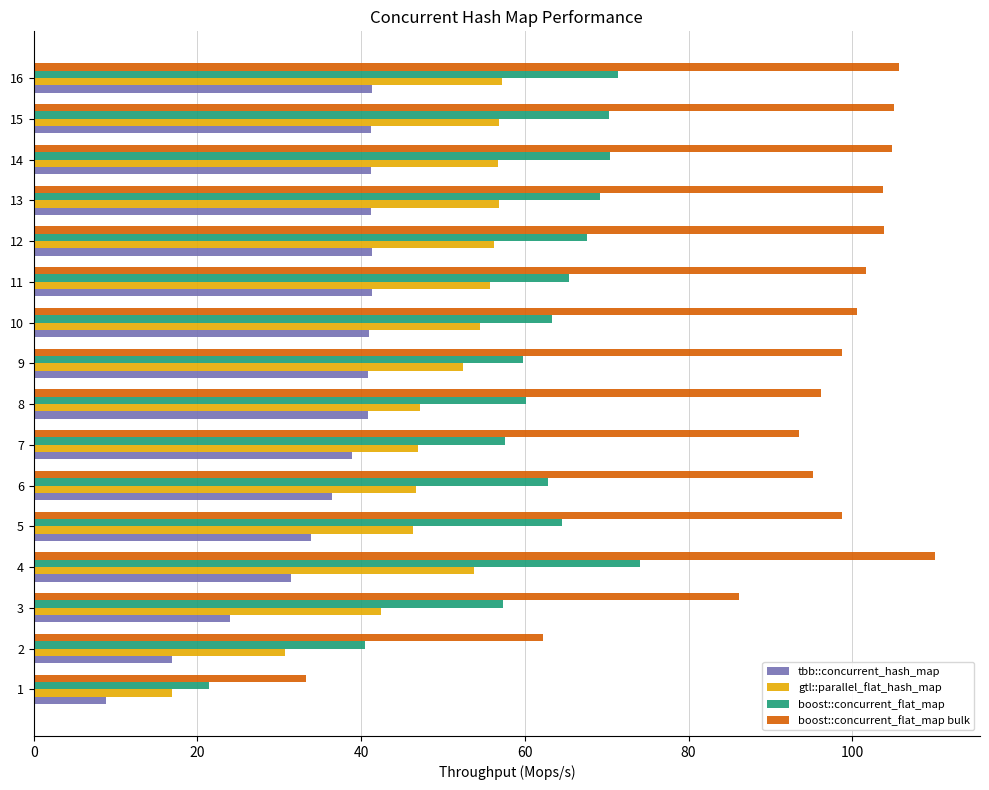

Which series has the largest range (max minus min)?

boost::concurrent_flat_map bulk